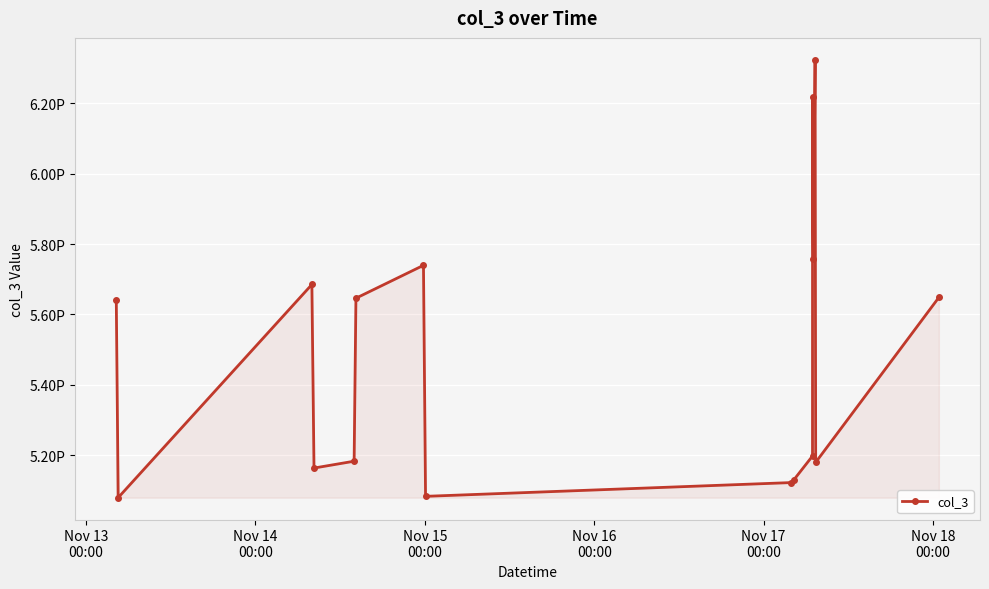

Reading right to left, list all the values displayed in this chart.

5648554290839552	5179846254657536	6323770260193280	5757334940811264	6219008491651072	5197870353350656	5129512190738432	5122315436163072	5083289484263424	5739719937753088	5646239437684736	5183105597964288	5163657986048000	5685265389584384	5079604133888000	5642554087309312